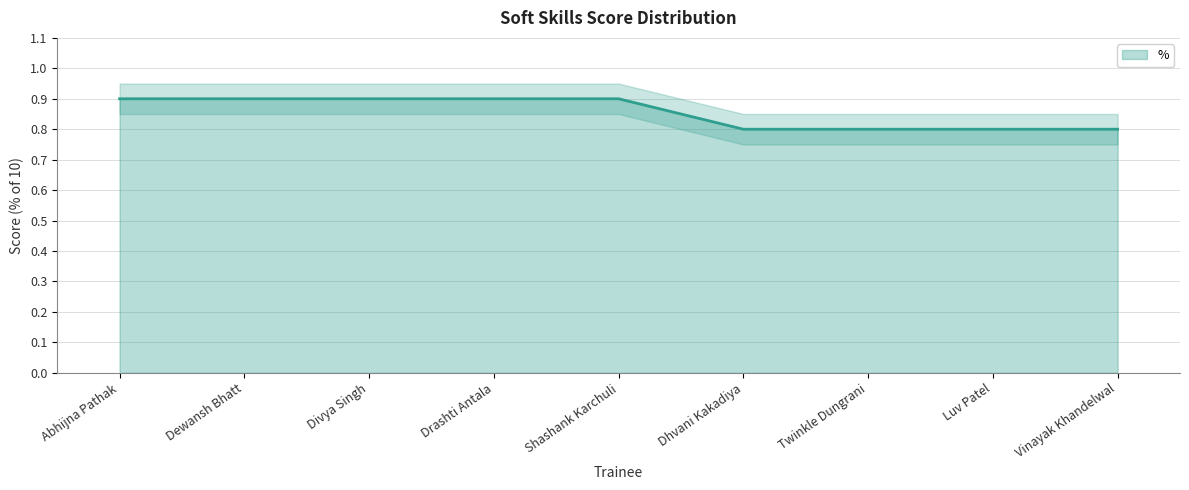

Reading left to right, list all the values displayed in this chart.

Abhijna Pathak=0.9	Dewansh Bhatt=0.9	Divya Singh=0.9	Drashti Antala=0.9	Shashank Karchuli=0.9	Dhvani Kakadiya=0.8	Twinkle Dungrani=0.8	Luv Patel=0.8	Vinayak Khandelwal=0.8